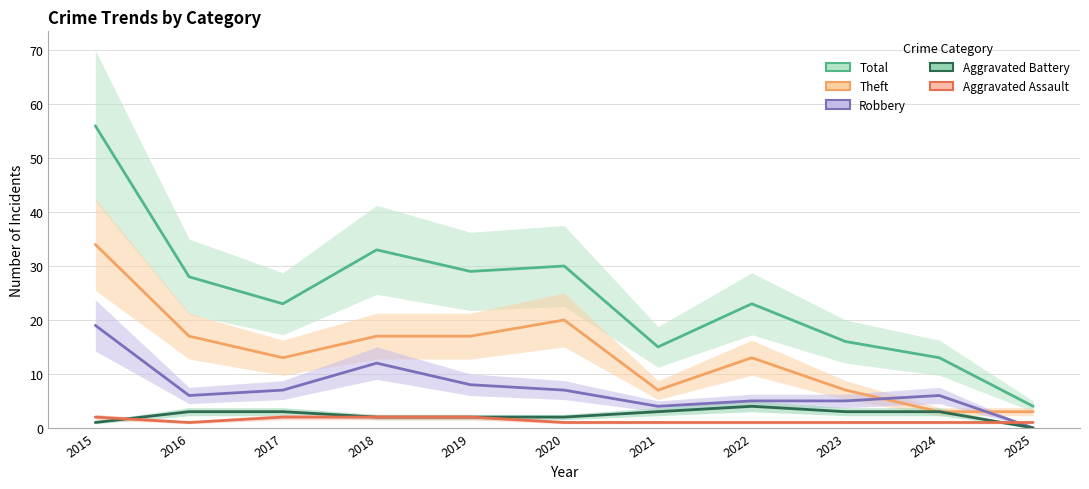

Where is Aggravated Assault nearest to the value 1?

2016